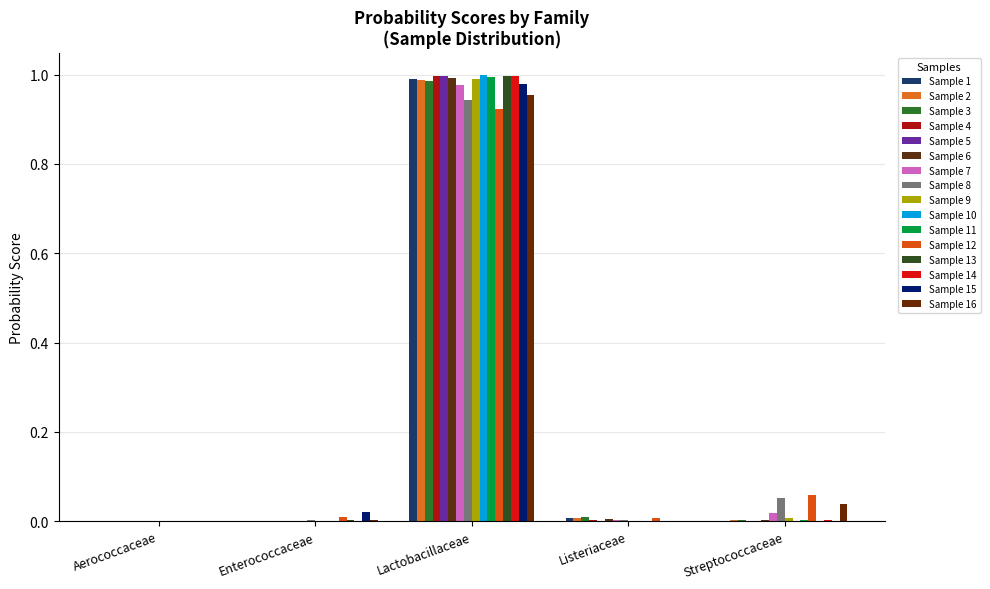

What are all the series names shown in the legend?

Sample 1, Sample 2, Sample 3, Sample 4, Sample 5, Sample 6, Sample 7, Sample 8, Sample 9, Sample 10, Sample 11, Sample 12, Sample 13, Sample 14, Sample 15, Sample 16